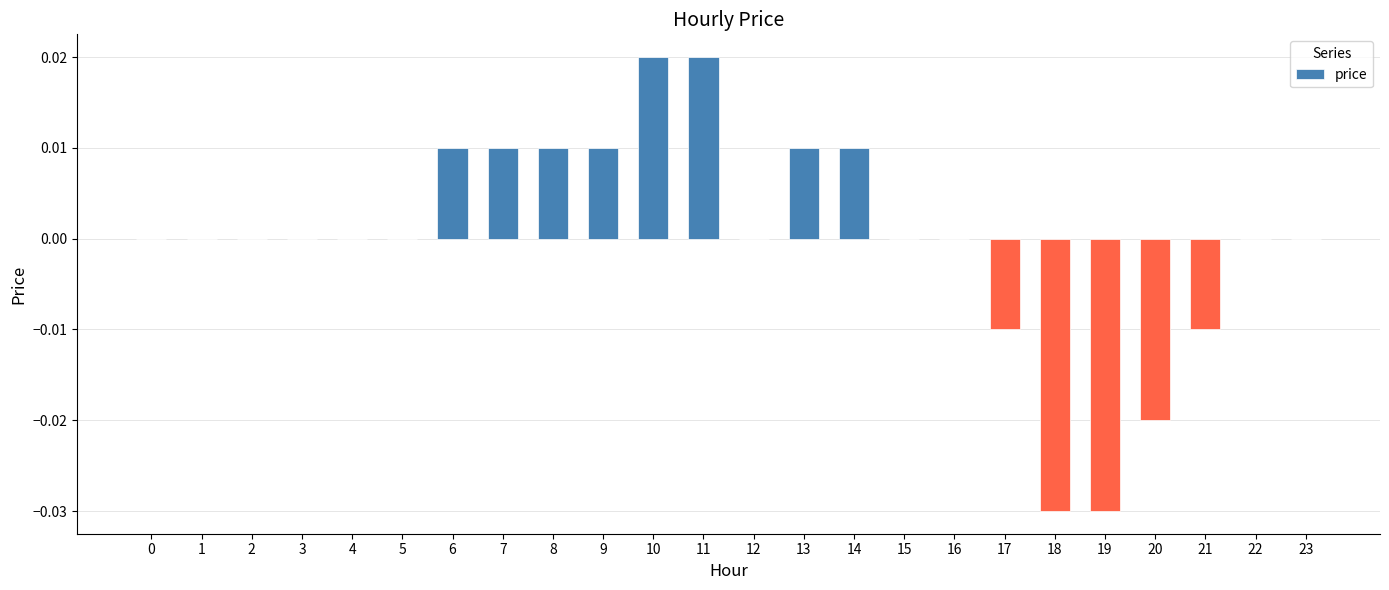

The value at 8 is 0.0. True or false?

True